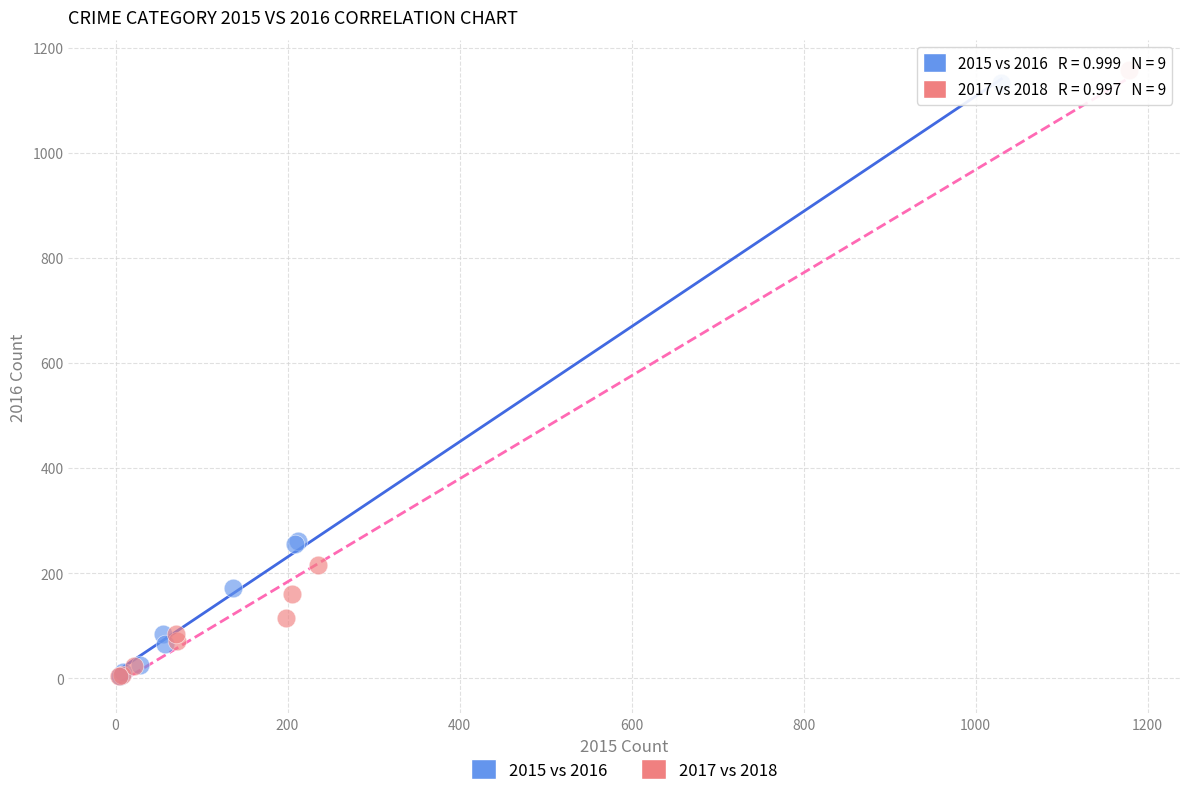

What are all the series names shown in the legend?

2015 vs 2016, 2017 vs 2018